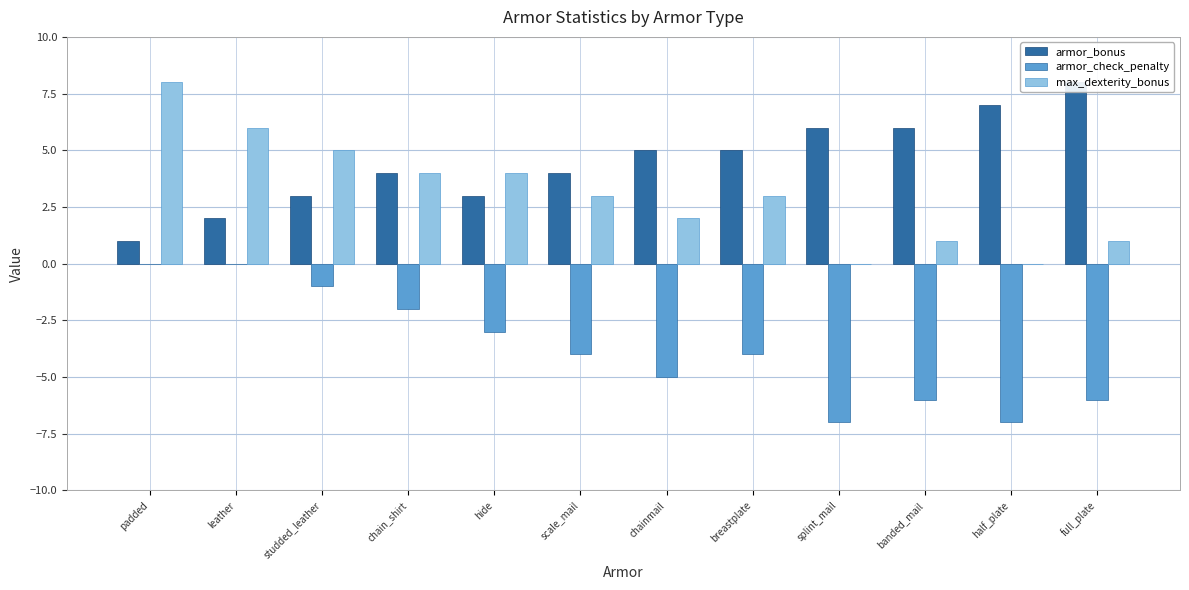

How many armor_check_penalty values are between -6 and -1?

8